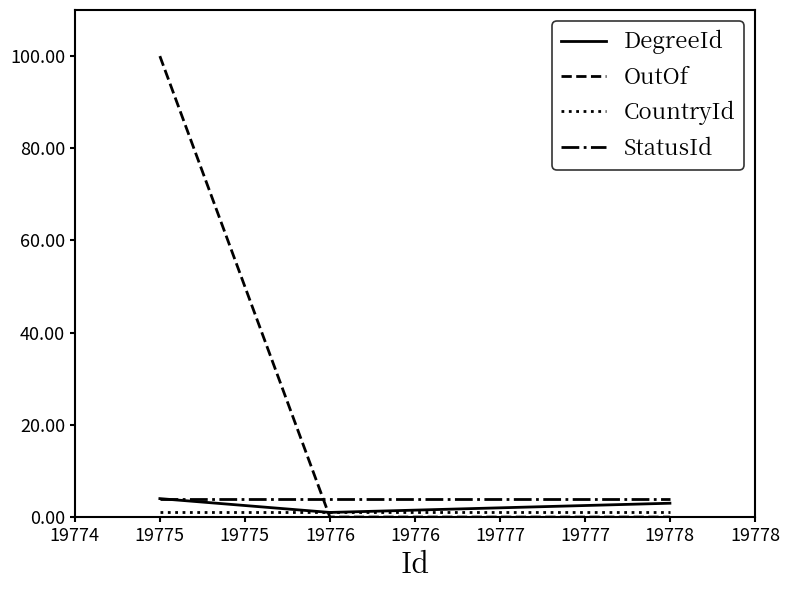

Is the value of StatusId at 19778 greater than the value of OutOf at 19776?

Yes